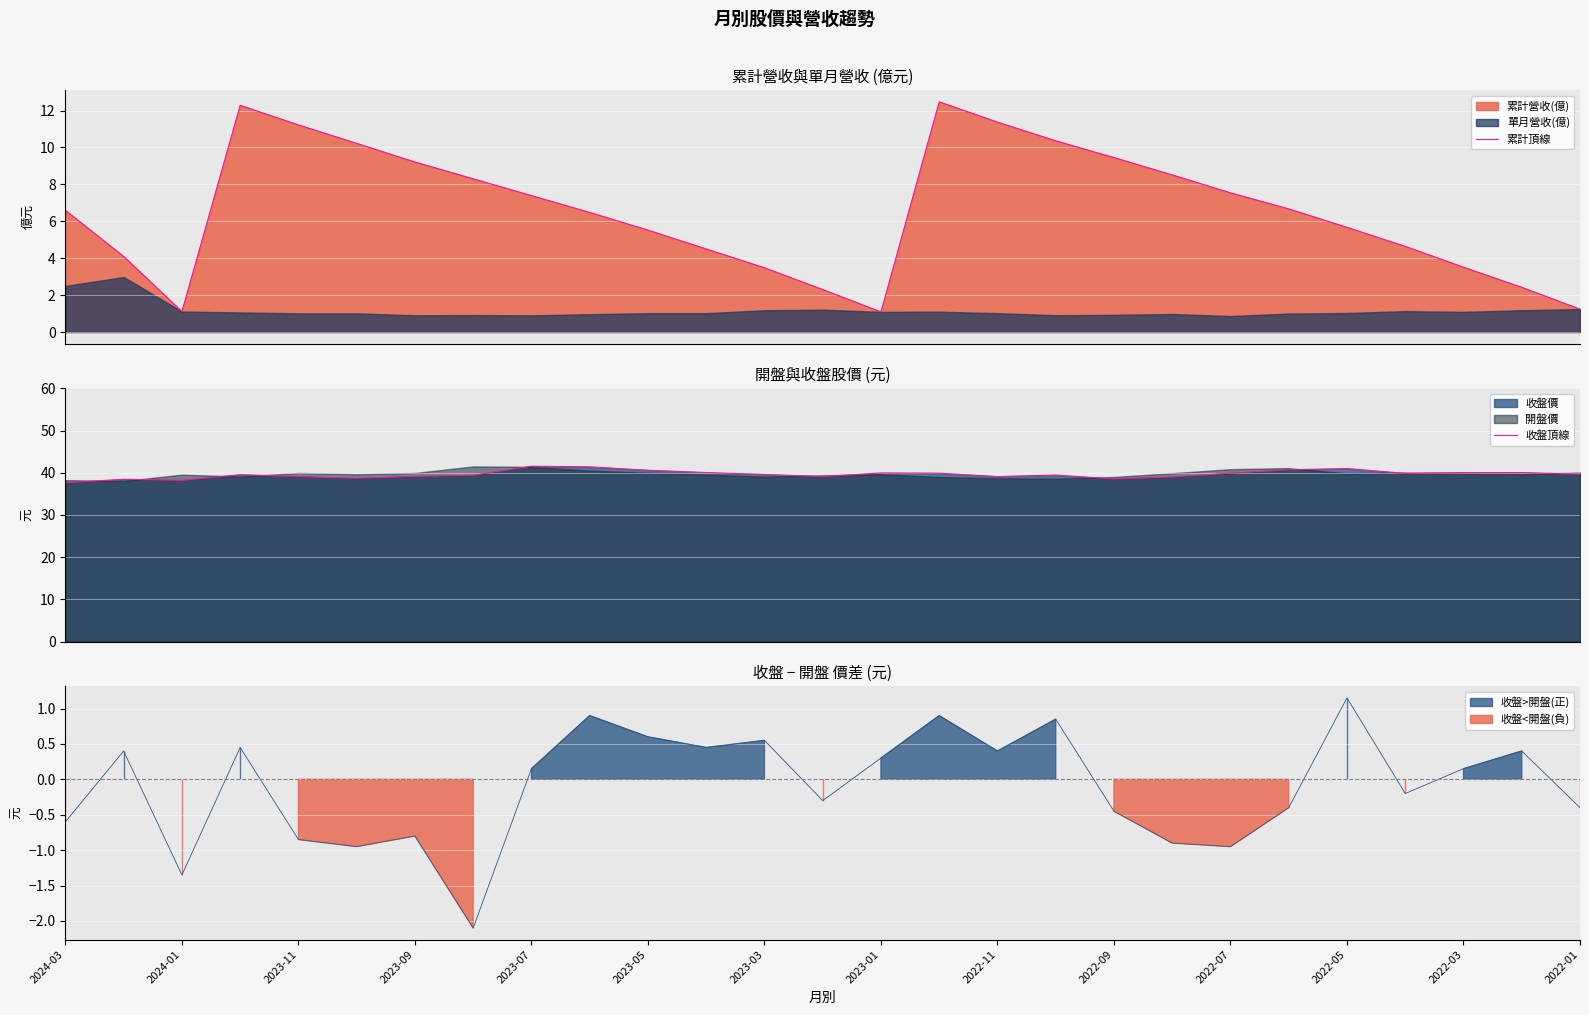

In 累計頂線, how many points are higher than both neighbors (excluding endpoints)?

2